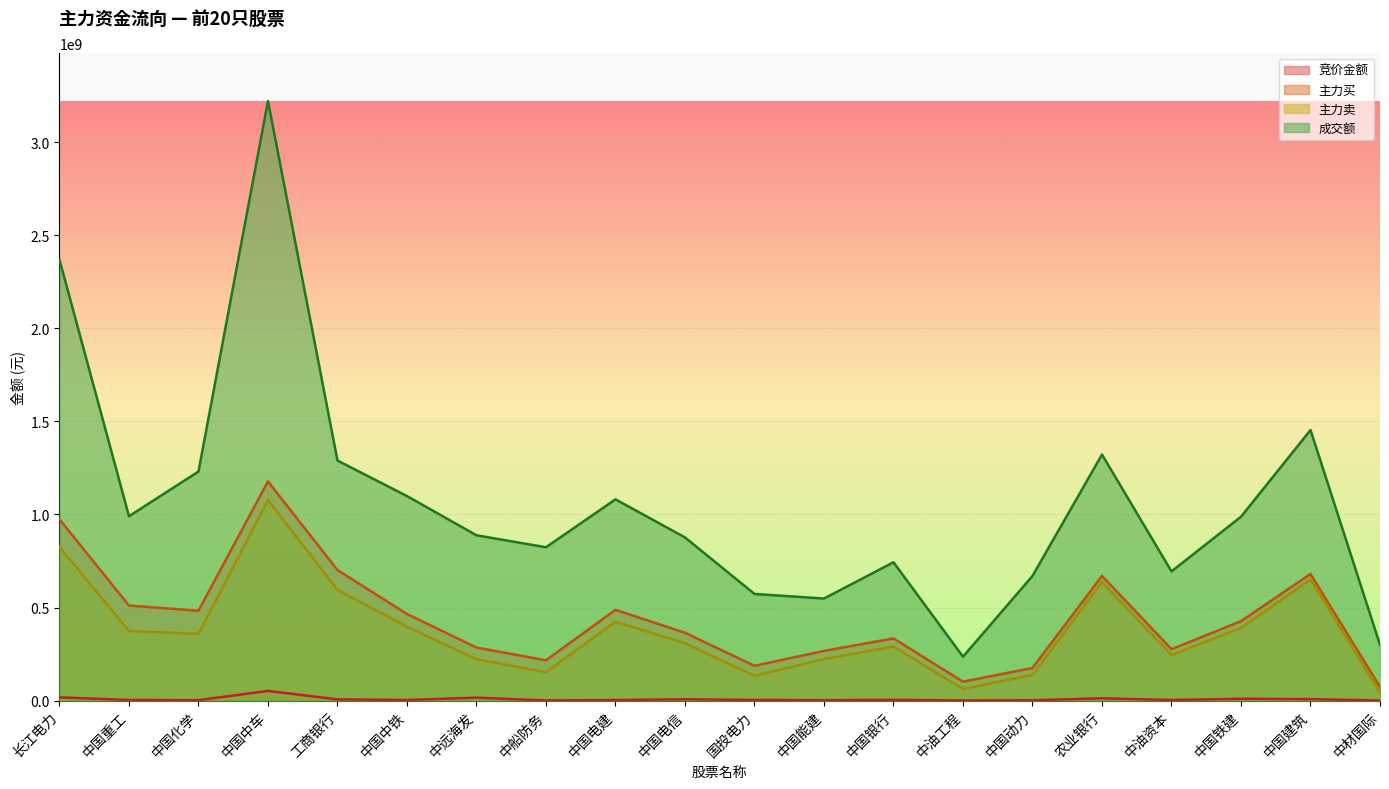

What are all the series names shown in the legend?

竞价金额, 主力买, 主力卖, 成交额